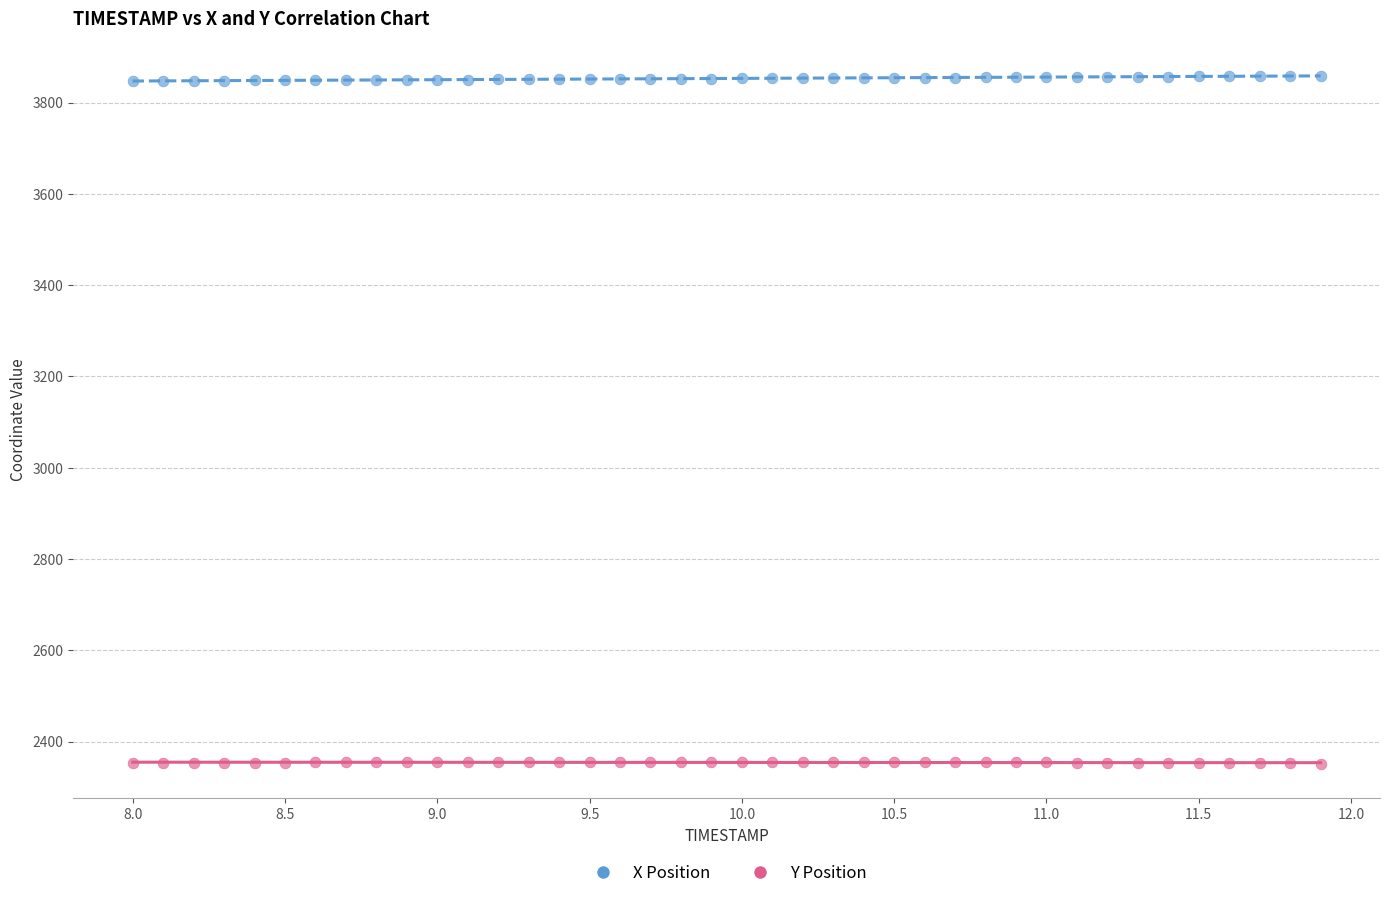

Which series contains the lowest Y value?

Y Position